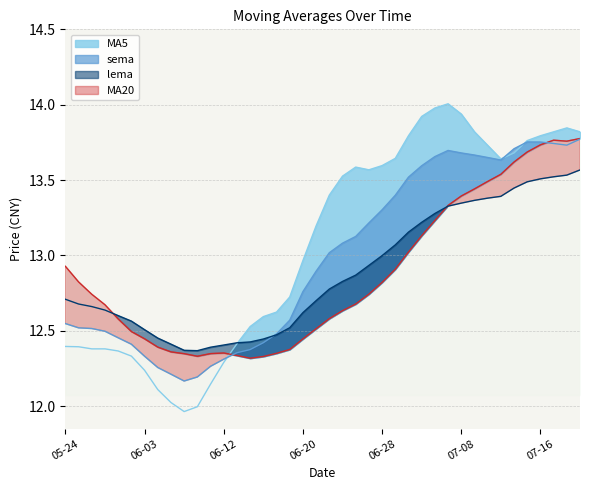

What position from the left is 2019-07-11?

34